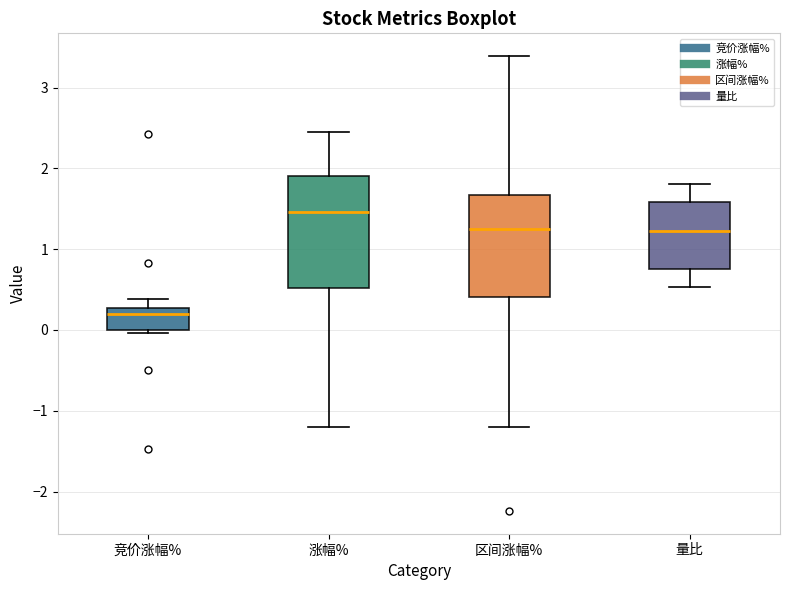

Where does the upper whisker of the box for 量比 end on the y-axis? The values are not printed on the chart, so give them approximately, as read against the axis.

1.8